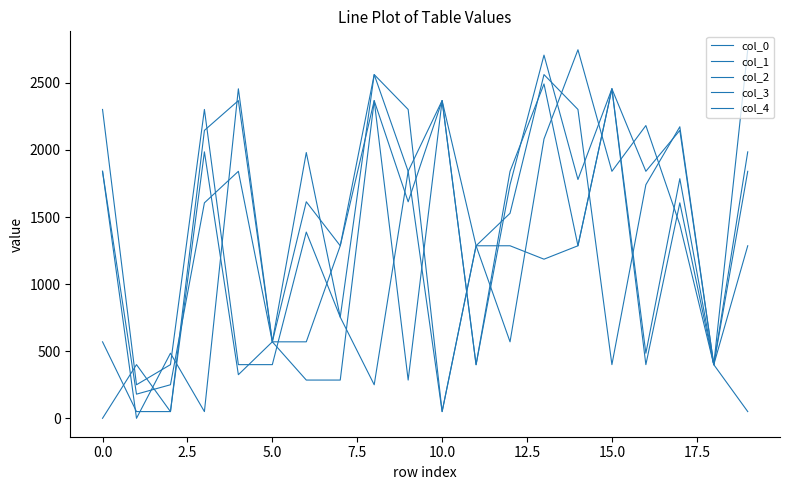

Reading right to left, list all the values displayed in this chart.

col_0: 50.0	400.0	2173.0	1741.0	400.0	2302.0	2562.0	1528.0	1286.0	50.0	2302.0	2562.0	754.0	1388.0	400.0	400.0	2302.0	400.0	250.0	2302.0
col_1: 1286.0	400.0	1786.0	485.0	2456.0	1780.0	2707.0	1741.0	400.0	2368.0	1614.0	2368.0	1286.0	1614.0	570.0	2368.0	2146.0	50.0	400.0	0.0
col_2: 1841.0	400.0	1606.0	400.0	2456.0	1286.0	2492.0	1841.0	399.0	2368.0	285.0	2368.0	285.0	285.0	570.0	2456.0	50.0	485.0	0.0	1841.0
col_3: 1986.0	400.0	2146.0	1841.0	2456.0	1286.0	1186.0	1286.0	1286.0	50.0	1841.0	2562.0	1286.0	570.0	570.0	325.0	1986.0	50.0	50.0	570.0
col_4: 2747.0	400.0	1443.0	2182.0	1841.0	2747.0	2082.0	570.0	1286.0	2368.0	1841.0	250.0	754.0	1981.0	570.0	1841.0	1606.0	250.0	180.0	1841.0